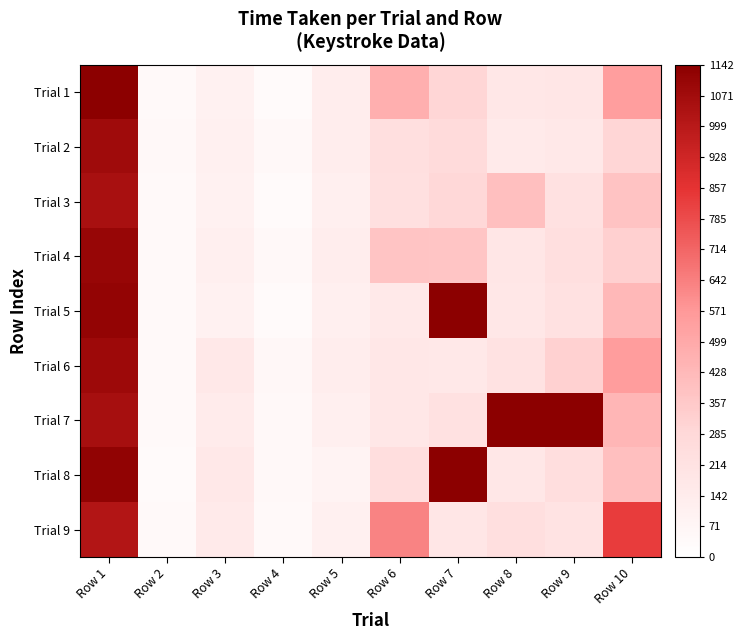

Which has a higher value, Row 8 or Row 4?

Row 8